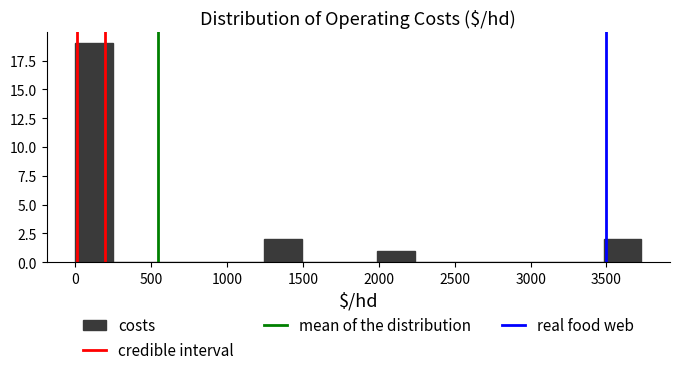

Reading left to right, list every bar in this chart as the range it spans on the x-axis followed by its height. Neither the bar edges nor the heights are printed on the chart, so give them approximately, as read against the axes.

0 to 250: 19
250 to 500: 0
500 to 750: 0
750 to 1000: 0
1000 to 1250: 0
1250 to 1500: 2
1500 to 1750: 0
1750 to 2000: 0
2000 to 2250: 1
2250 to 2500: 0
2500 to 2750: 0
2750 to 3000: 0
3000 to 3250: 0
3250 to 3500: 0
3500 to 3750: 2